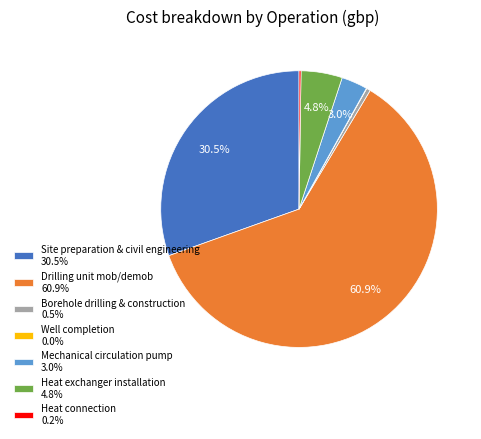

Which has a higher value, Drilling unit mob/demob or Mechanical circulation pump?

Drilling unit mob/demob